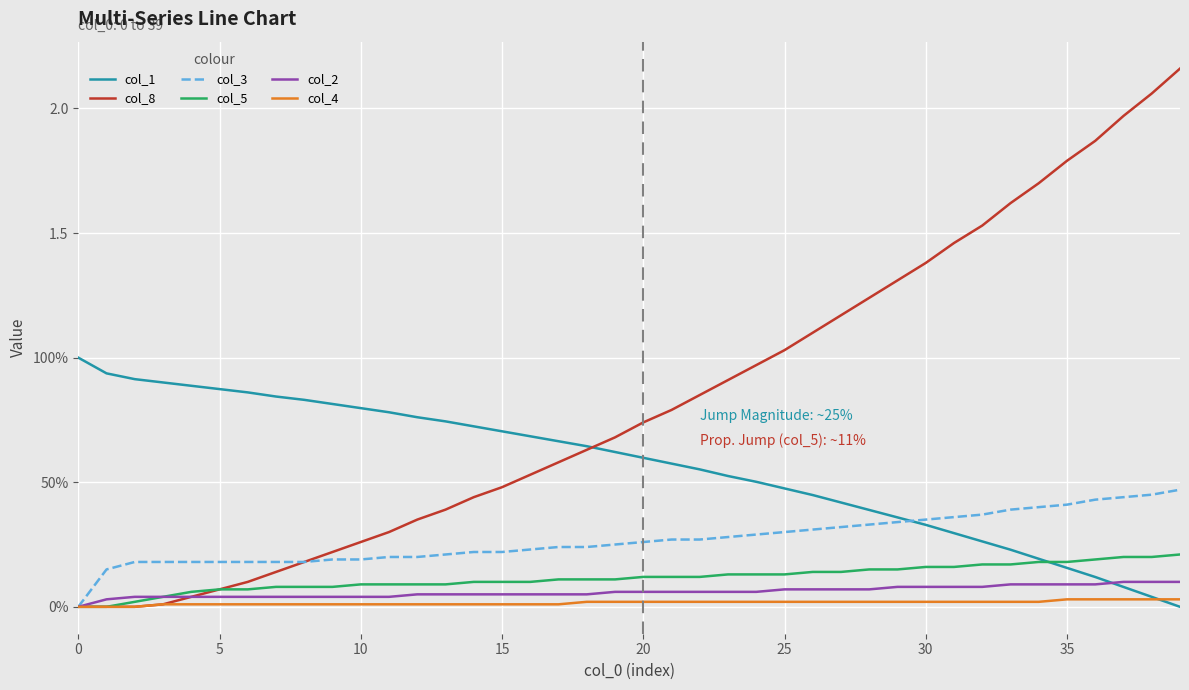

True or false: col_1 and col_5 cross at least once.

True